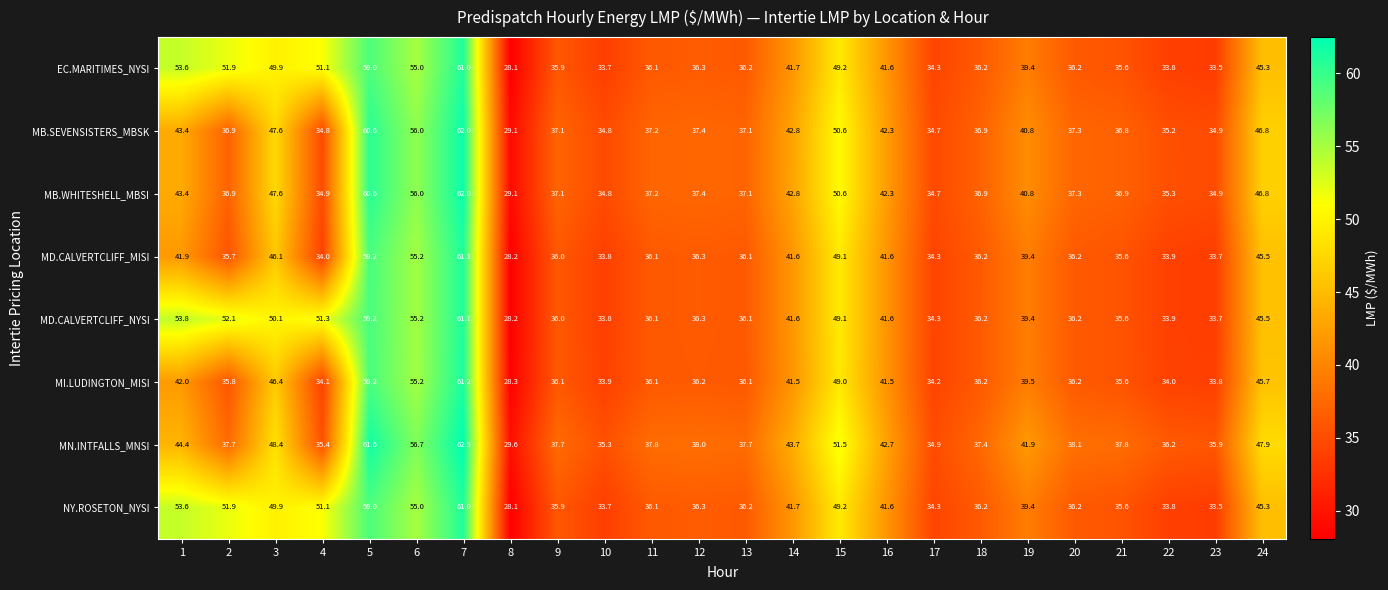

Read the MB.SEVENSISTERS_MBSK value at 21.

36.8